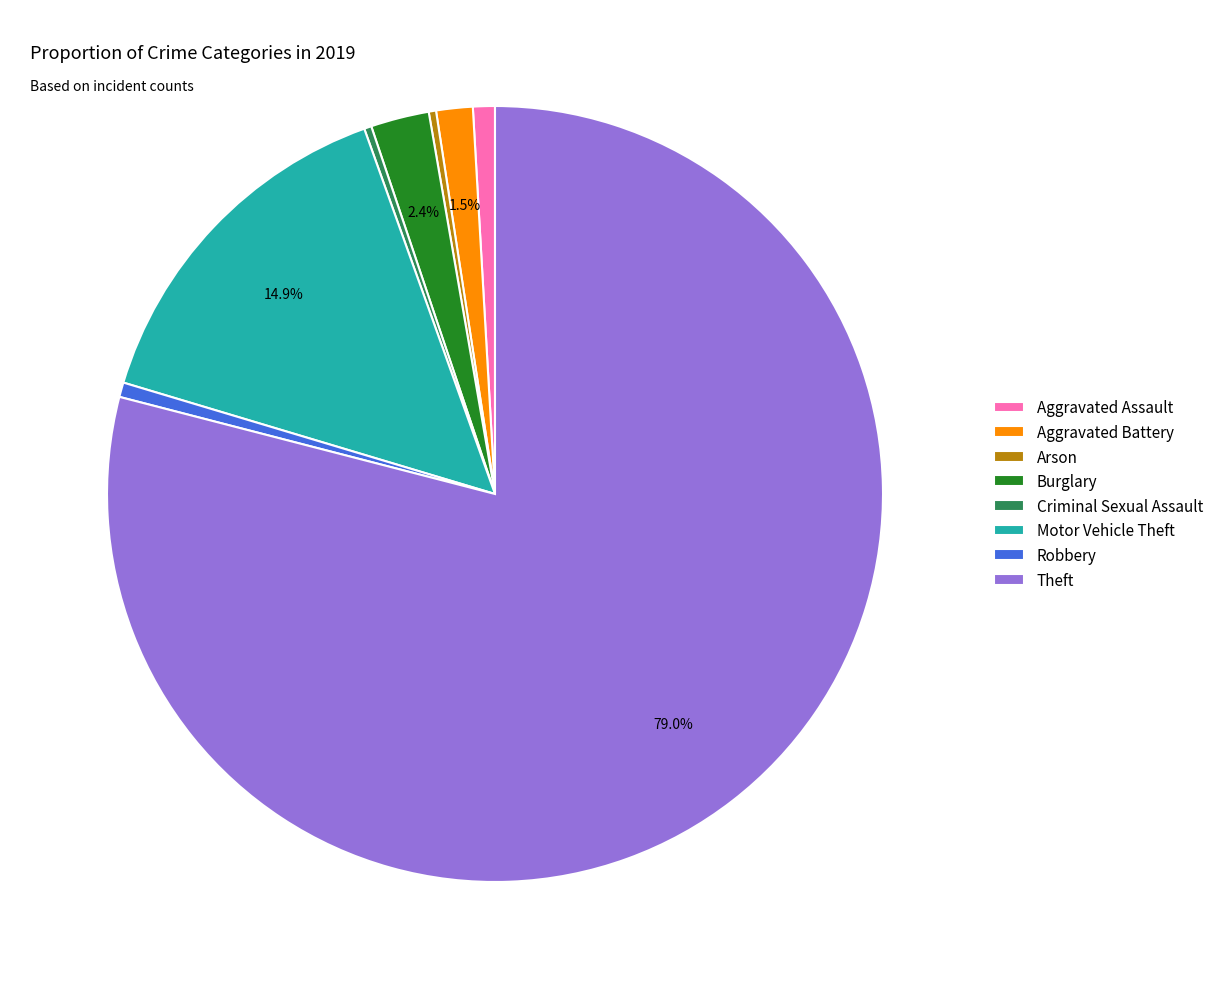

What portion of the pie excludes Burglary?

97.6%